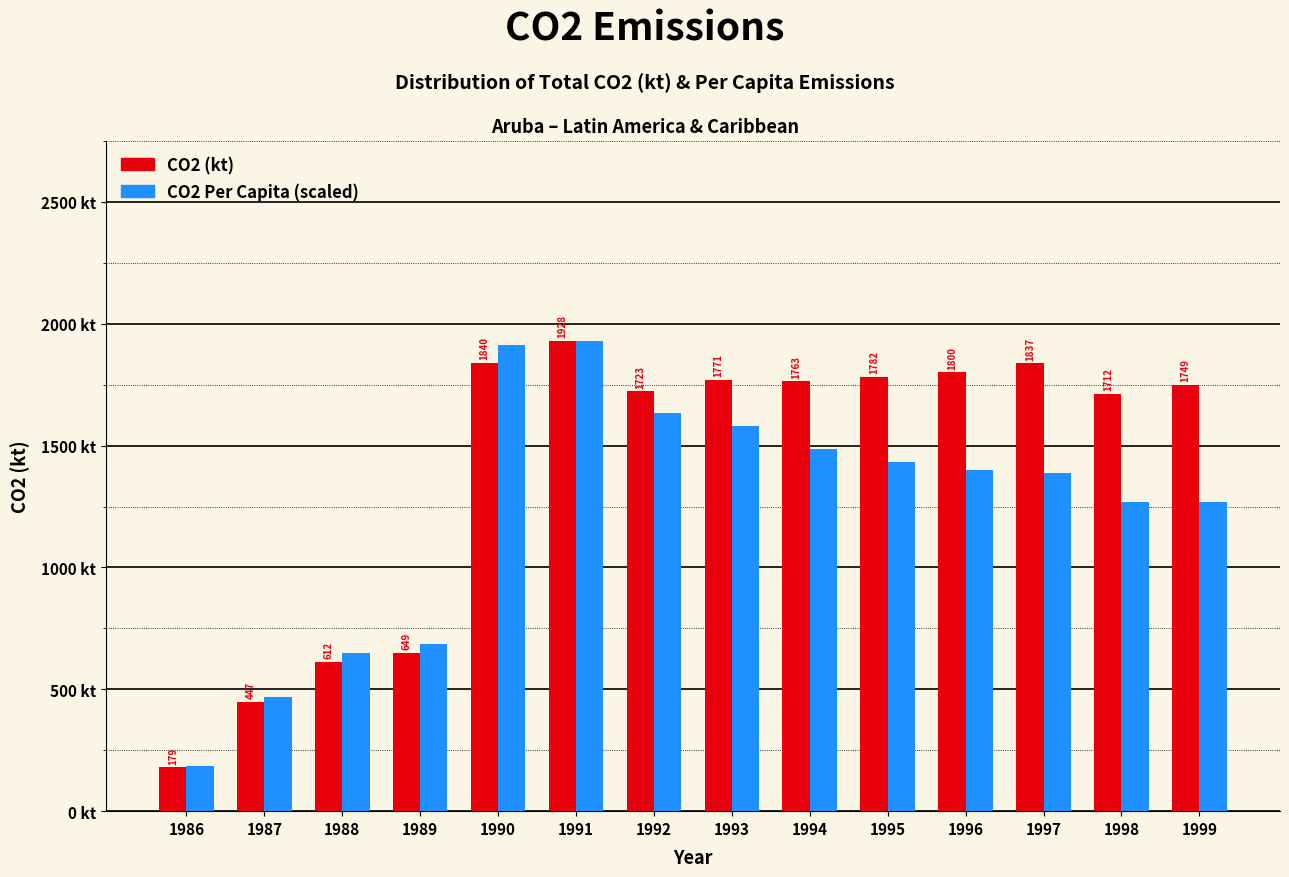

Rank the series at 1988 from highest to lowest value.

CO2 Per Capita (scaled), CO2 (kt)